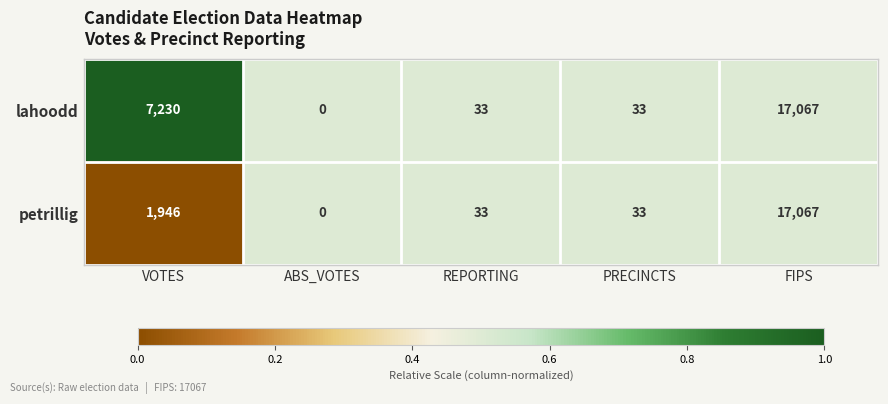

How many data points does each series have?

5